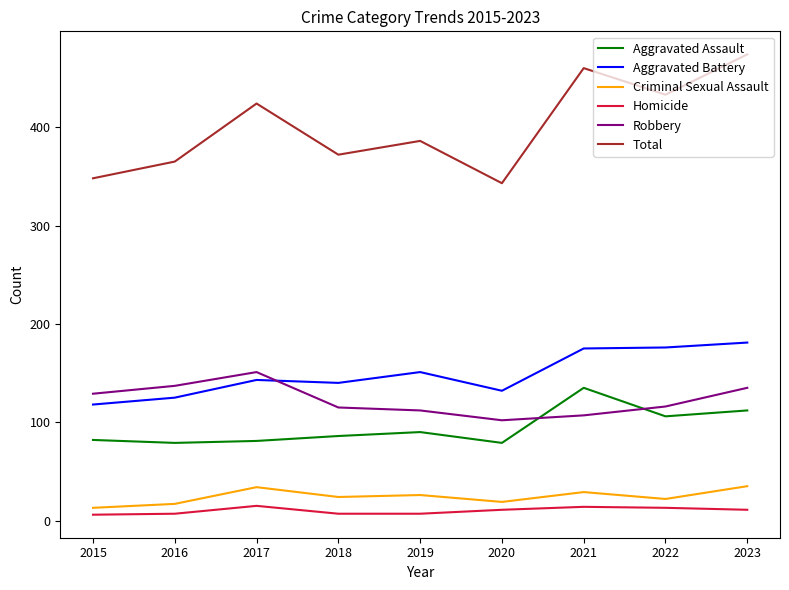

The Total series shows 424 at 2017. True or false?

True